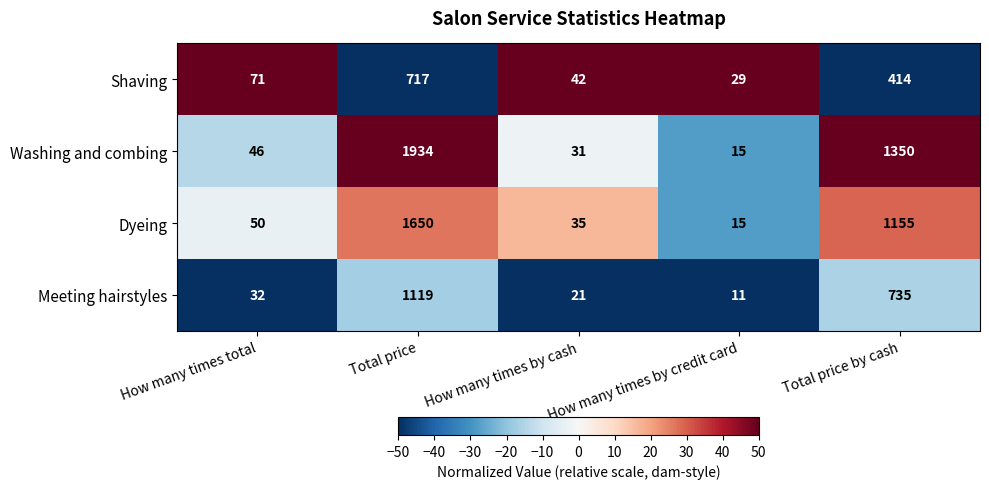

Is it true that Dyeing equals 1950 at Total price by cash?

False